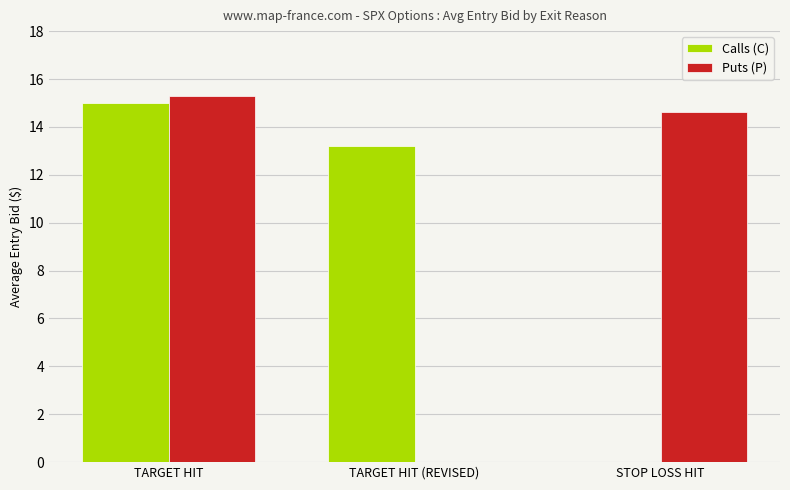

What is the sum of the Puts (P) values at STOP LOSS HIT and TARGET HIT (REVISED)?

14.6